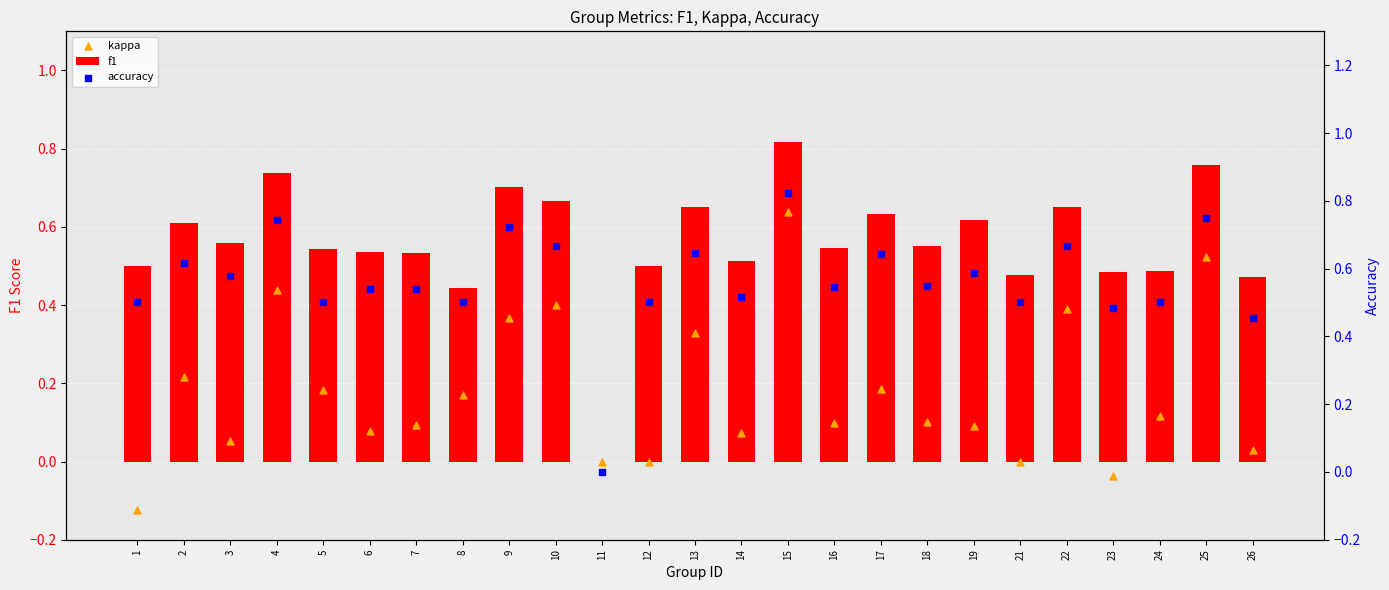

What is the total value across all series at 23?

0.9